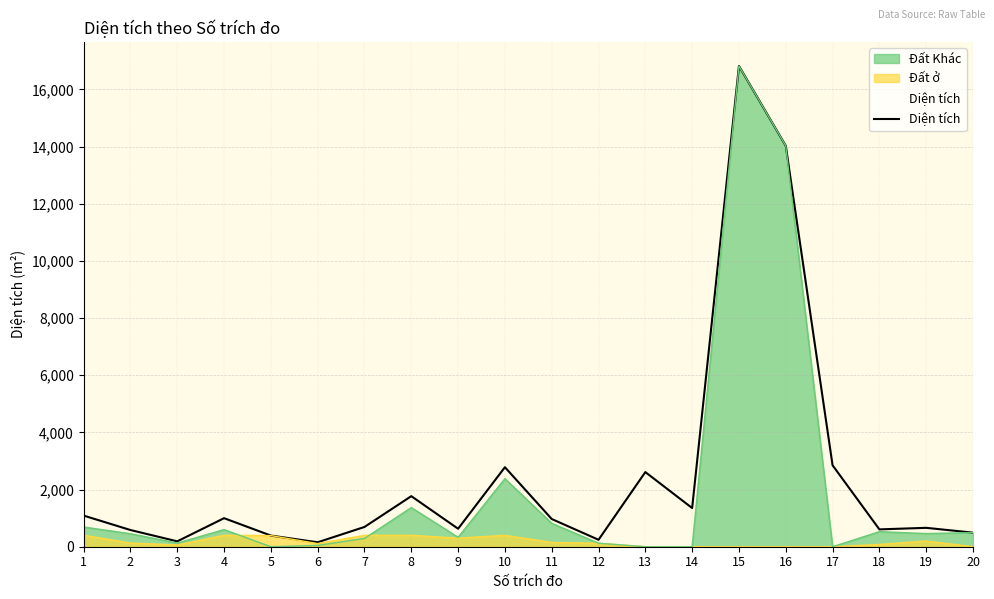

What is the difference between the values at 9 and 10?

2153.0